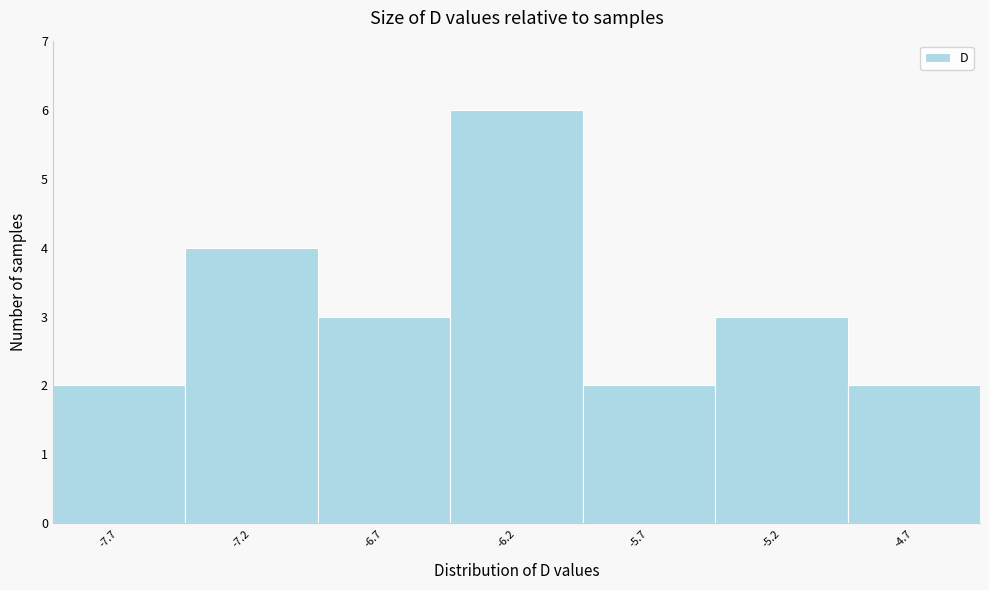

Which range on the x-axis has the tallest bar?

-6.45 to -5.95